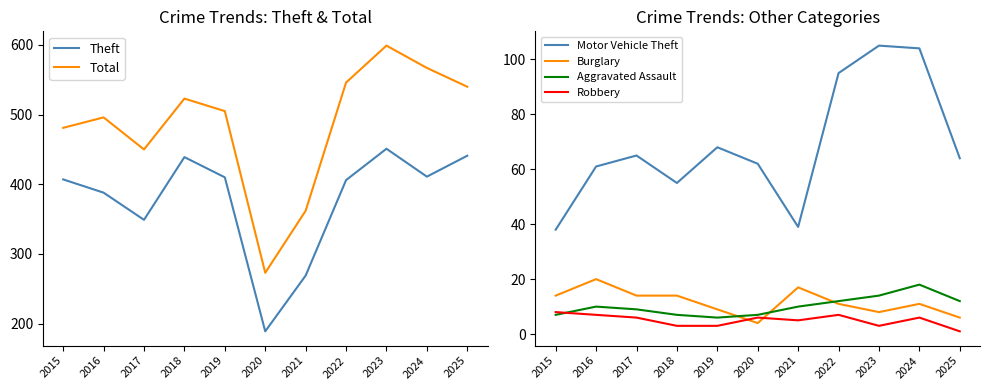

Which category has the lowest value across all series?

2025